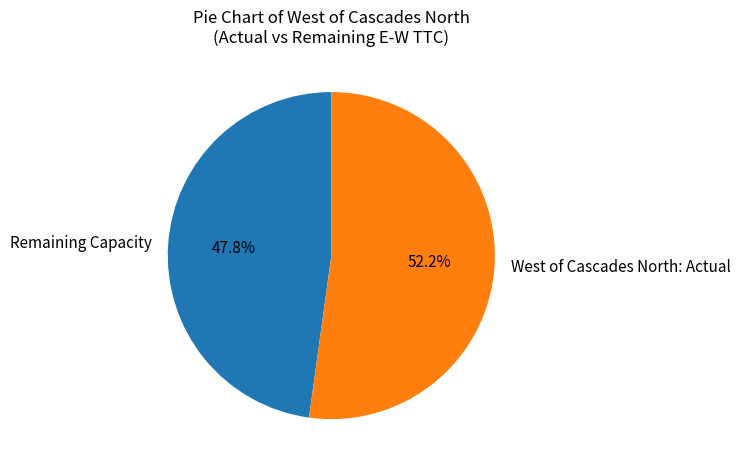

Which slice is the largest?

West of Cascades North: Actual